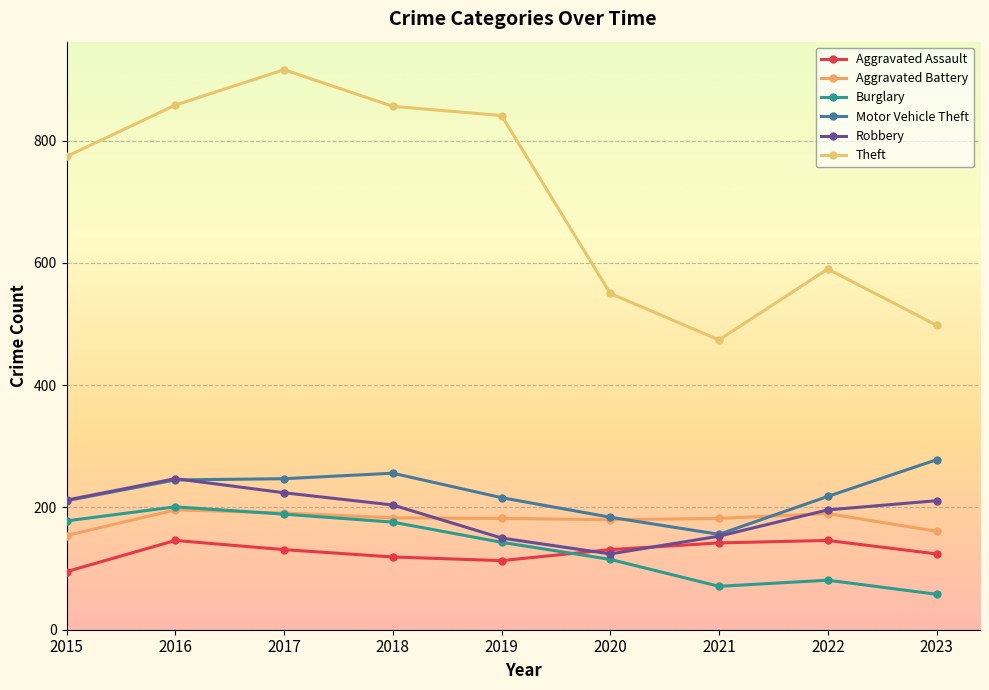

At which category does Theft reach its first local valley?

2021